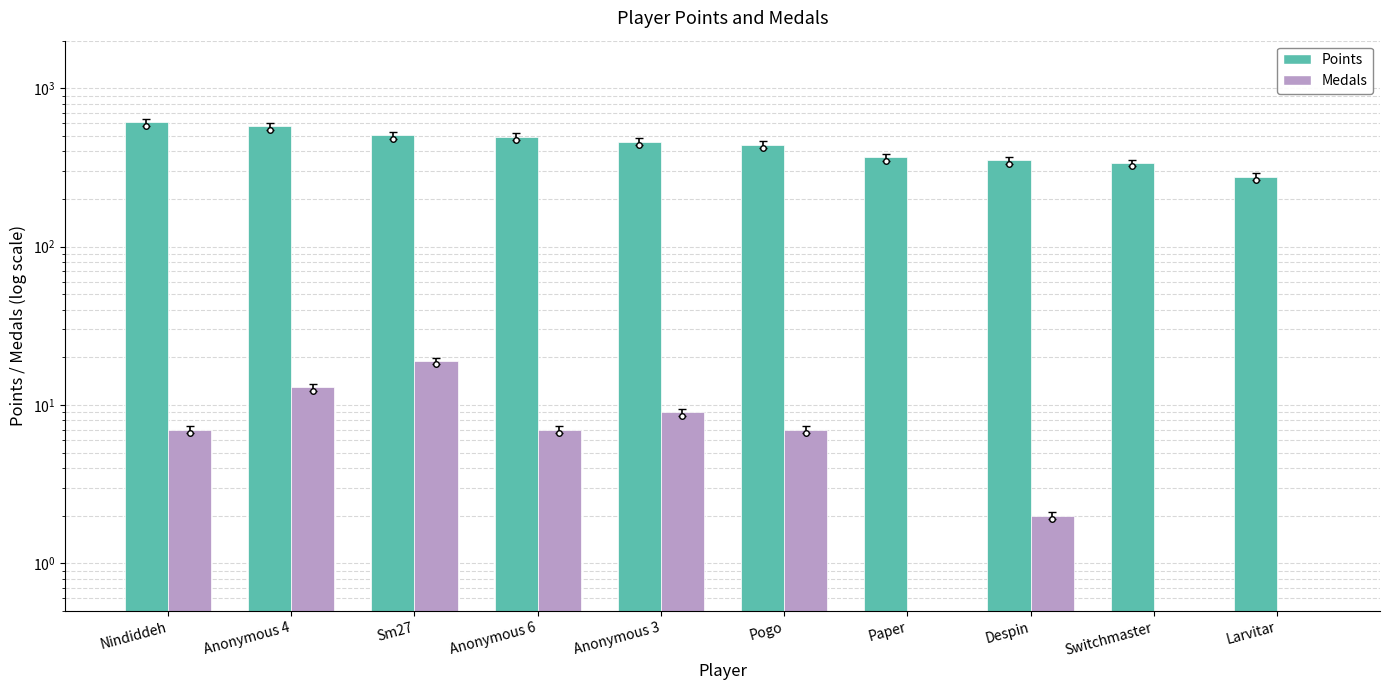

Which category has the lowest value in the Points series?

Larvitar